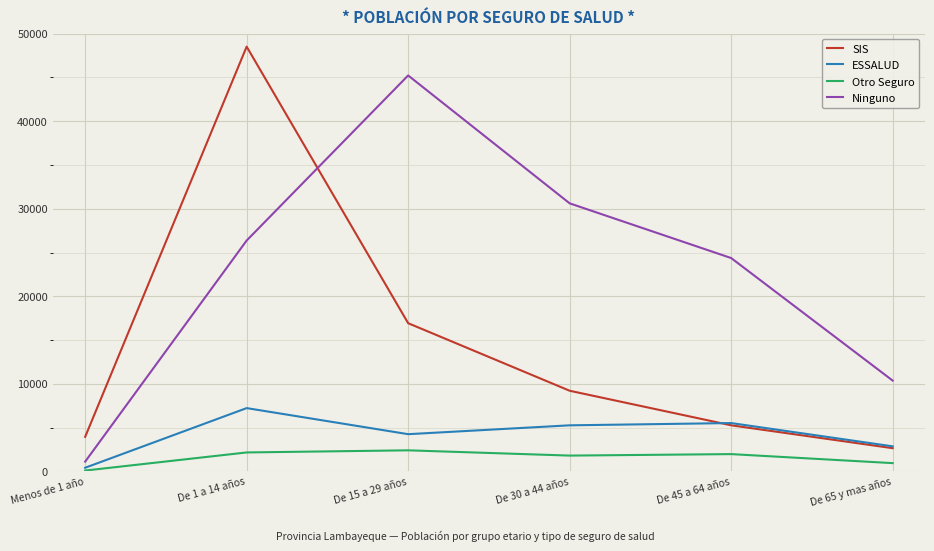

At which category does ESSALUD reach its first local valley?

De 15 a 29 años